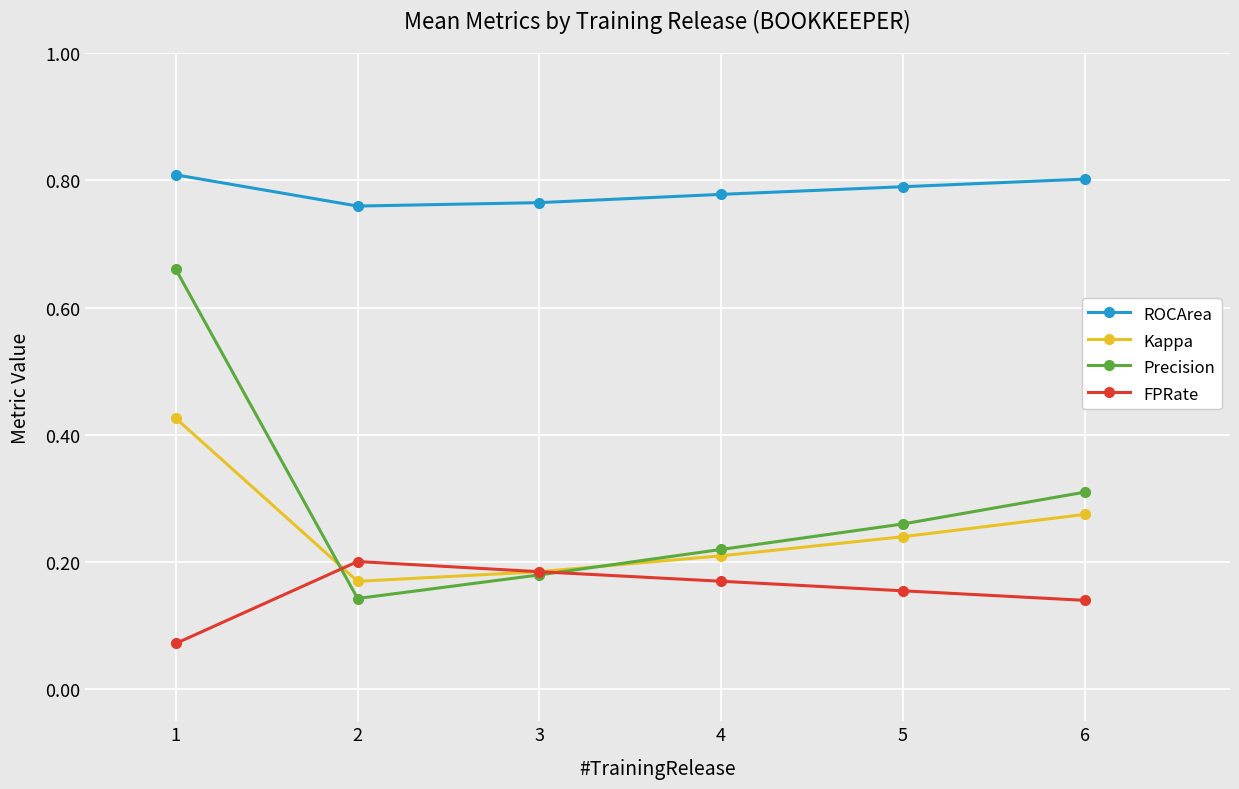

Does the chart have visible grid lines?

Yes